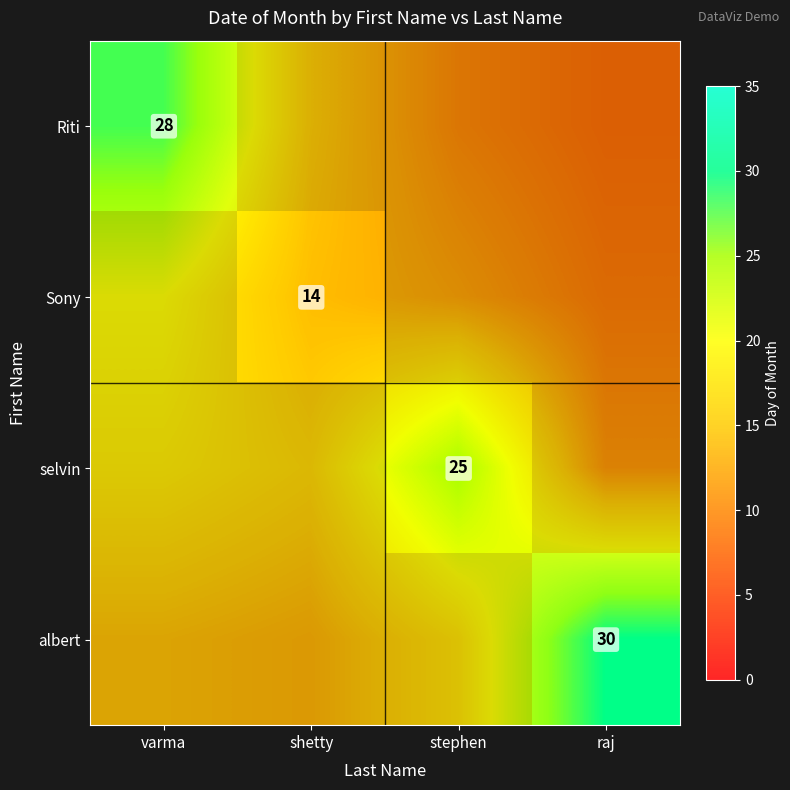

Between shetty and stephen, which is larger?

shetty